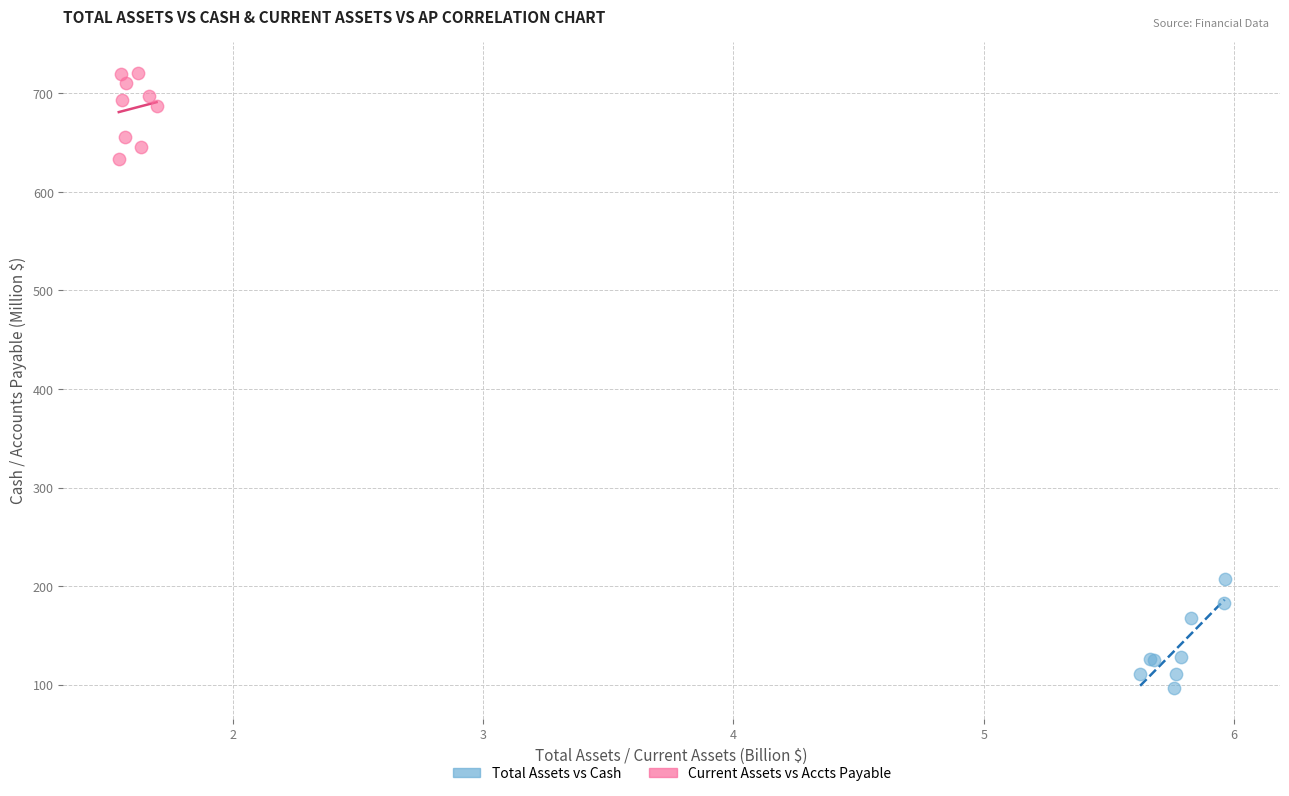

Which series contains the highest Y value?

Current Assets vs Accts Payable